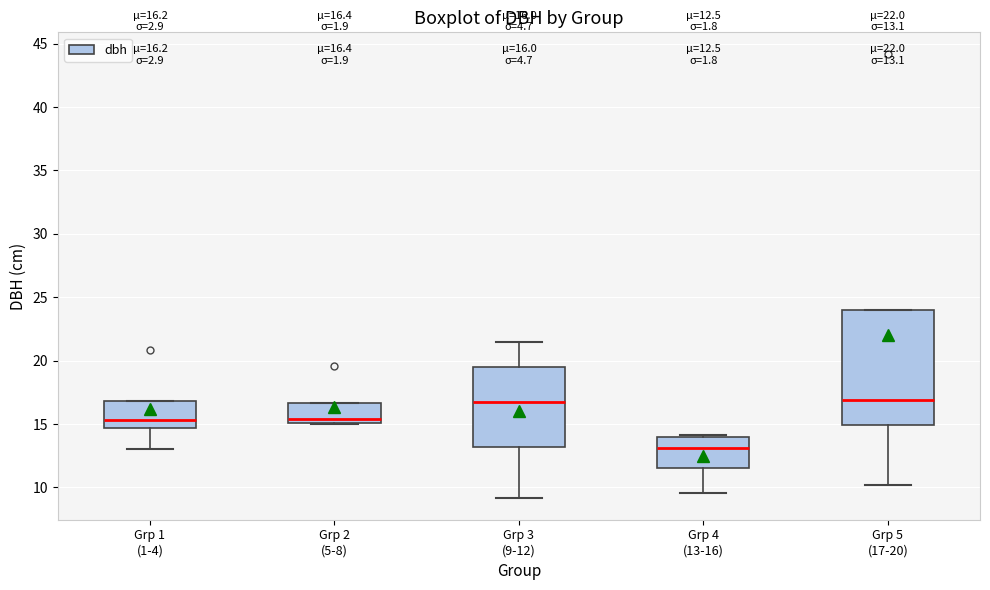

Which box's median line is the lowest?

Grp 4 (13-16)